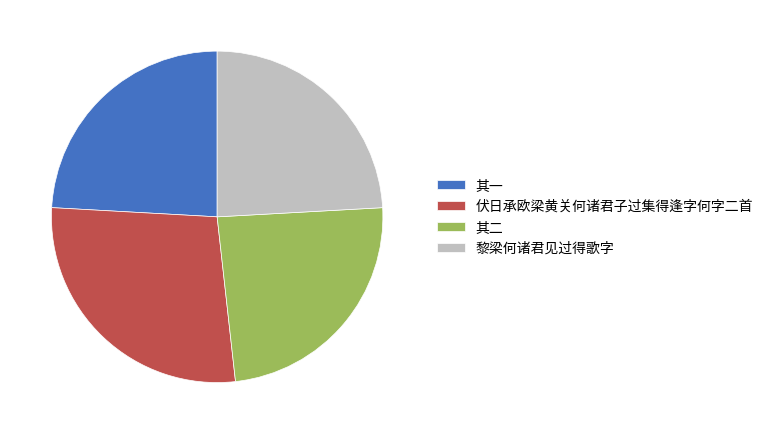

Do 黎梁何诸君见过得歌字 and 其二 together represent more than half of the pie?

No